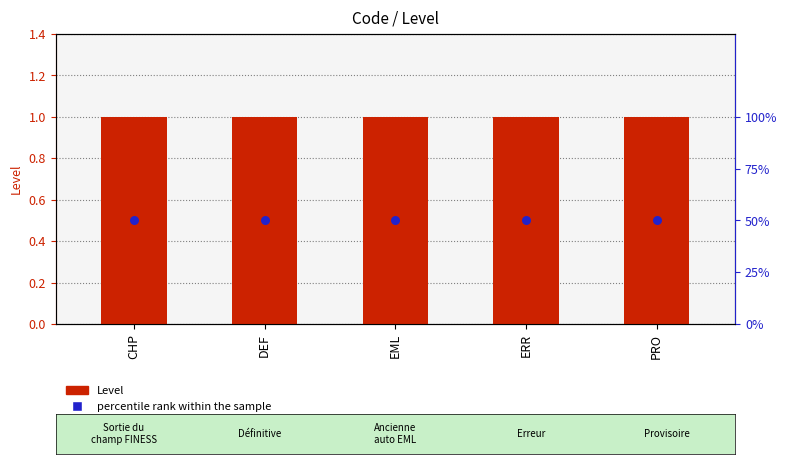

Which series contains the lowest Y value?

percentile rank within the sample